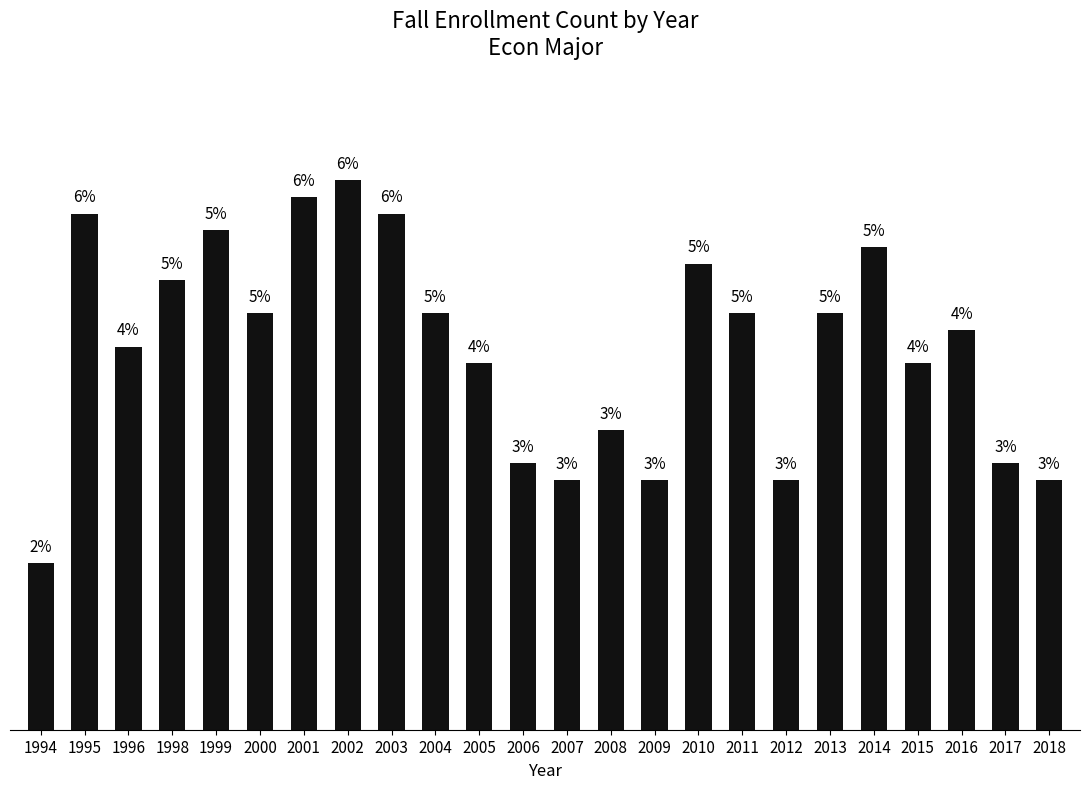

List the labels in order of value, smallest first.

1994, 2007, 2009, 2012, 2018, 2006, 2017, 2008, 2005, 2015, 1996, 2016, 2000, 2004, 2011, 2013, 1998, 2010, 2014, 1999, 1995, 2003, 2001, 2002